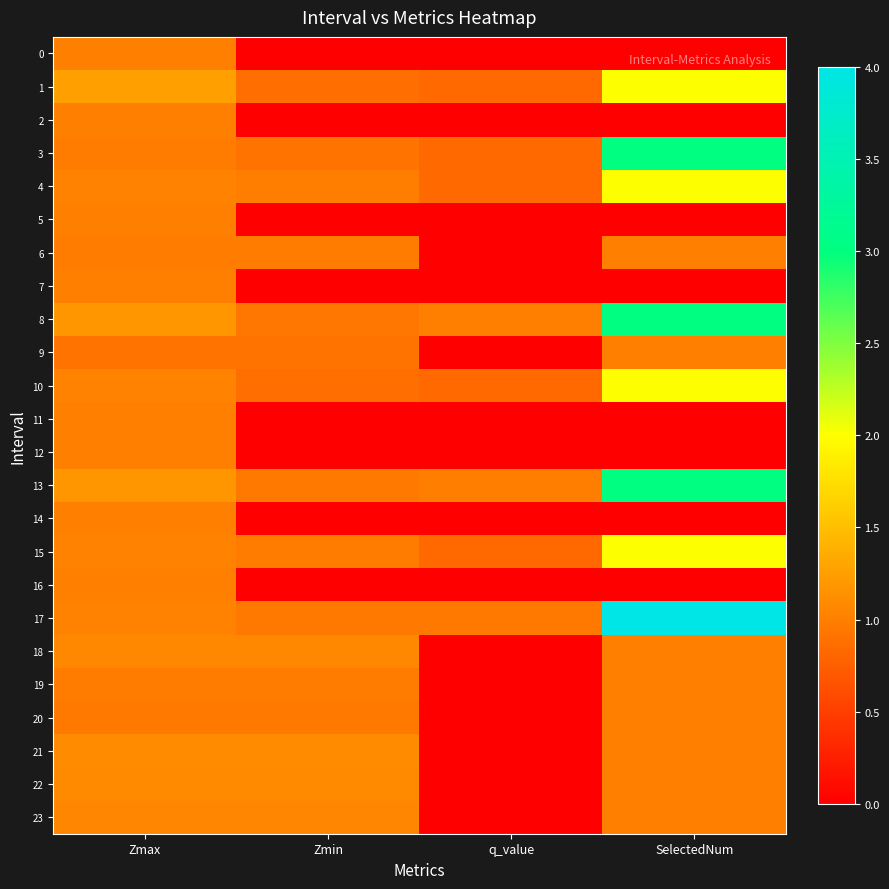

At which category is the sum across all series the highest?

SelectedNum